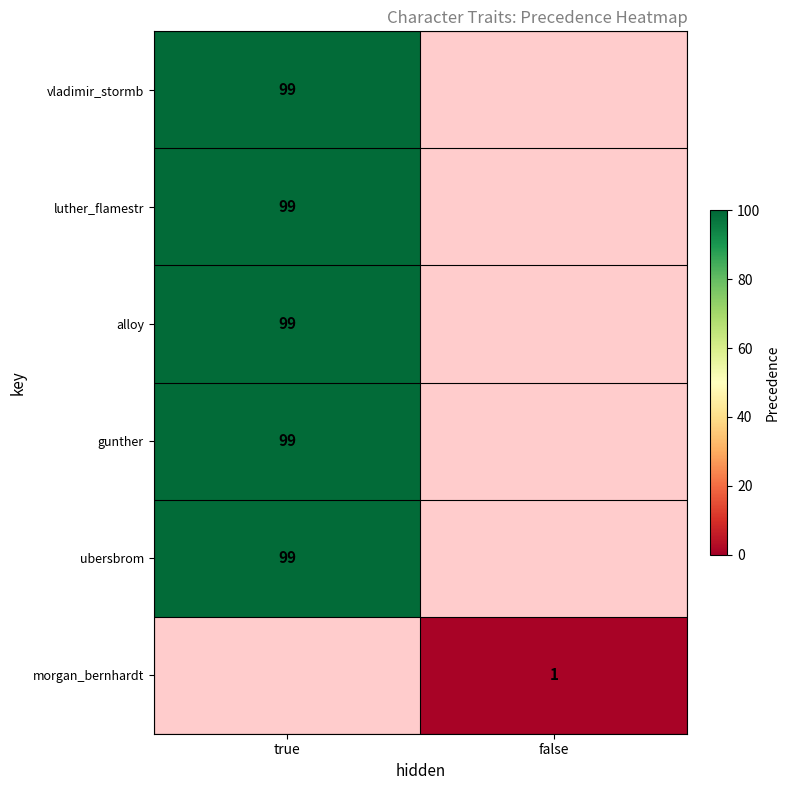

True or false: morgan_bernhardt has a value of 0 at false.

False